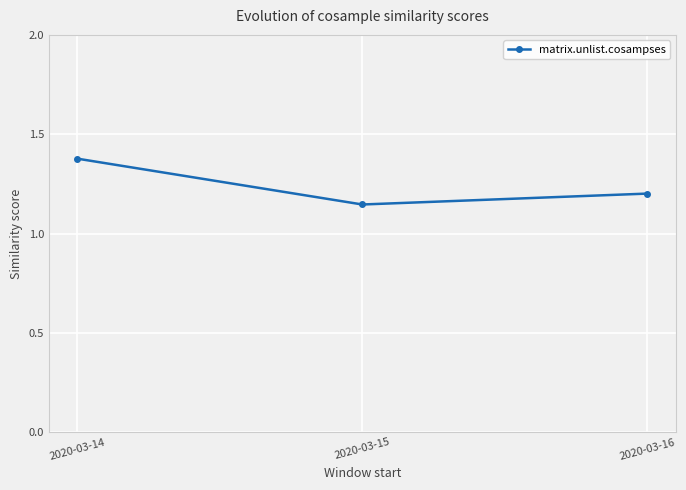

True or false: the data shows 2.2 at 2020-03-14.

False